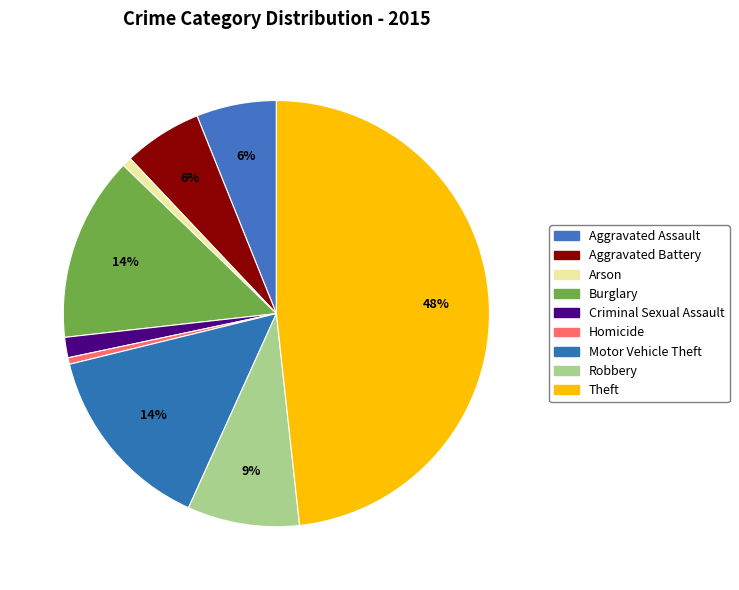

How many segments does this pie chart have?

9